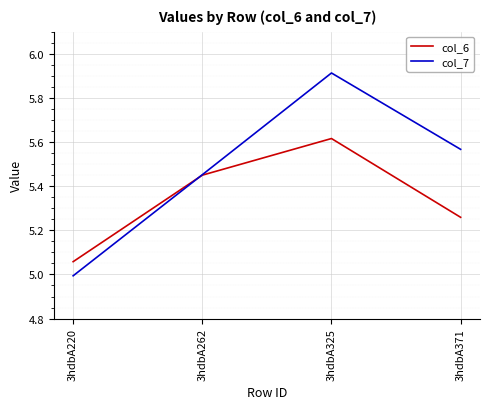

What is the difference between the maximum and minimum values in the col_6 series?

0.6